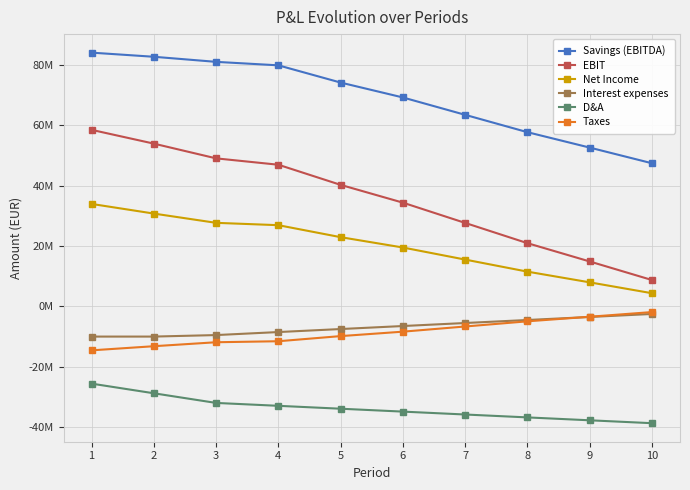

What is the sum of all D&A values?

-337280000.0